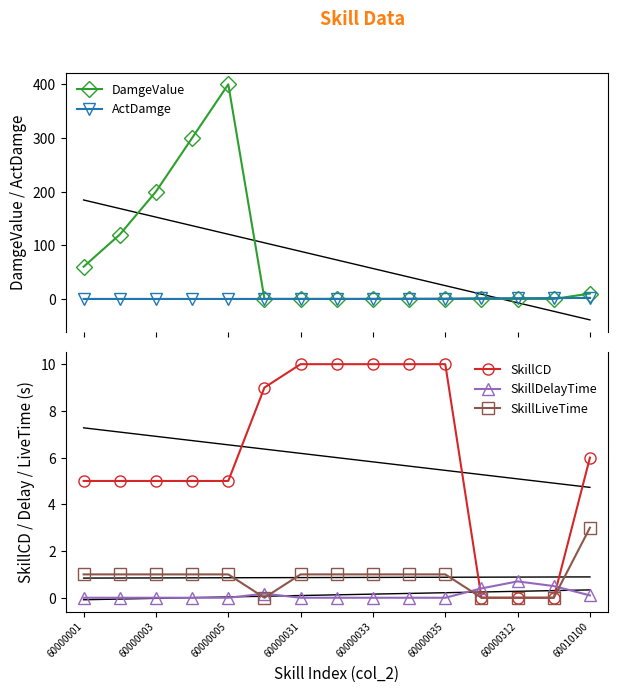

After their last crossing, which series has the higher values: ActDamge or SkillCD?

SkillCD